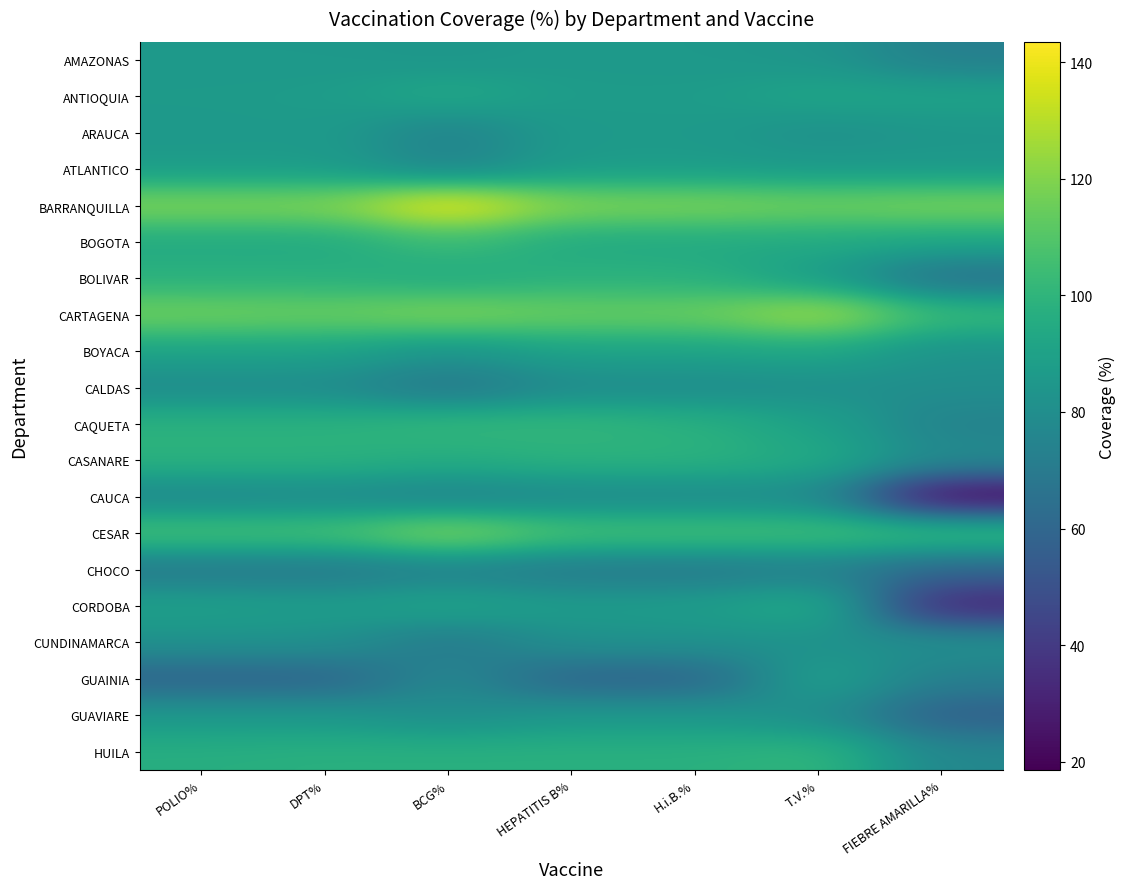

Reading left to right, extract all data points from this chart.

AMAZONAS: POLIO%=85.4	DPT%=85.4	BCG%=83.9	HEPATITIS B%=86.1	H.i.B.%=85.4	T.V.%=83.9	FIEBRE AMARILLA%=72.3
ANTIOQUIA: POLIO%=86.7	DPT%=87.4	BCG%=94.2	HEPATITIS B%=87.2	H.i.B.%=87.4	T.V.%=92.3	FIEBRE AMARILLA%=91.2
ARAUCA: POLIO%=85.7	DPT%=86.5	BCG%=74.3	HEPATITIS B%=86.5	H.i.B.%=86.5	T.V.%=81.1	FIEBRE AMARILLA%=84.2
ATLANTICO: POLIO%=87.3	DPT%=87.3	BCG%=74.9	HEPATITIS B%=87.1	H.i.B.%=87.3	T.V.%=86.3	FIEBRE AMARILLA%=85.9
BARRANQUILLA: POLIO%=120.1	DPT%=120.1	BCG%=143.5	HEPATITIS B%=120.2	H.i.B.%=120.1	T.V.%=117.1	FIEBRE AMARILLA%=119.3
BOGOTA: POLIO%=94.2	DPT%=94.0	BCG%=103.6	HEPATITIS B%=94.1	H.i.B.%=94.1	T.V.%=94.3	FIEBRE AMARILLA%=92.3
BOLIVAR: POLIO%=98.0	DPT%=98.0	BCG%=94.4	HEPATITIS B%=98.4	H.i.B.%=98.0	T.V.%=87.7	FIEBRE AMARILLA%=64.9
CARTAGENA: POLIO%=117.0	DPT%=115.6	BCG%=120.1	HEPATITIS B%=115.6	H.i.B.%=115.6	T.V.%=128.1	FIEBRE AMARILLA%=103.3
BOYACA: POLIO%=90.7	DPT%=90.6	BCG%=83.2	HEPATITIS B%=90.6	H.i.B.%=90.6	T.V.%=92.8	FIEBRE AMARILLA%=82.2
CALDAS: POLIO%=78.7	DPT%=78.7	BCG%=67.6	HEPATITIS B%=78.7	H.i.B.%=78.7	T.V.%=80.5	FIEBRE AMARILLA%=80.4
CAQUETA: POLIO%=98.5	DPT%=98.5	BCG%=101.5	HEPATITIS B%=101.2	H.i.B.%=98.2	T.V.%=90.2	FIEBRE AMARILLA%=73.8
CASANARE: POLIO%=98.7	DPT%=98.7	BCG%=96.2	HEPATITIS B%=98.7	H.i.B.%=98.7	T.V.%=94.6	FIEBRE AMARILLA%=78.6
CAUCA: POLIO%=76.5	DPT%=77.6	BCG%=73.8	HEPATITIS B%=77.4	H.i.B.%=77.6	T.V.%=78.8	FIEBRE AMARILLA%=18.6
CESAR: POLIO%=107.2	DPT%=107.2	BCG%=121.9	HEPATITIS B%=107.2	H.i.B.%=107.2	T.V.%=106.1	FIEBRE AMARILLA%=105.8
CHOCO: POLIO%=68.5	DPT%=68.3	BCG%=73.0	HEPATITIS B%=69.0	H.i.B.%=68.3	T.V.%=72.1	FIEBRE AMARILLA%=59.6
CORDOBA: POLIO%=90.0	DPT%=87.9	BCG%=92.4	HEPATITIS B%=87.1	H.i.B.%=88.0	T.V.%=96.7	FIEBRE AMARILLA%=30.7
CUNDINAMARCA: POLIO%=82.1	DPT%=82.0	BCG%=68.8	HEPATITIS B%=82.0	H.i.B.%=82.0	T.V.%=81.4	FIEBRE AMARILLA%=81.3
GUAINIA: POLIO%=58.1	DPT%=58.1	BCG%=77.7	HEPATITIS B%=58.3	H.i.B.%=58.1	T.V.%=90.5	FIEBRE AMARILLA%=72.4
GUAVIARE: POLIO%=85.3	DPT%=85.3	BCG%=79.7	HEPATITIS B%=85.3	H.i.B.%=85.3	T.V.%=80.0	FIEBRE AMARILLA%=56.2
HUILA: POLIO%=96.7	DPT%=97.6	BCG%=97.6	HEPATITIS B%=97.7	H.i.B.%=97.6	T.V.%=100.7	FIEBRE AMARILLA%=76.2